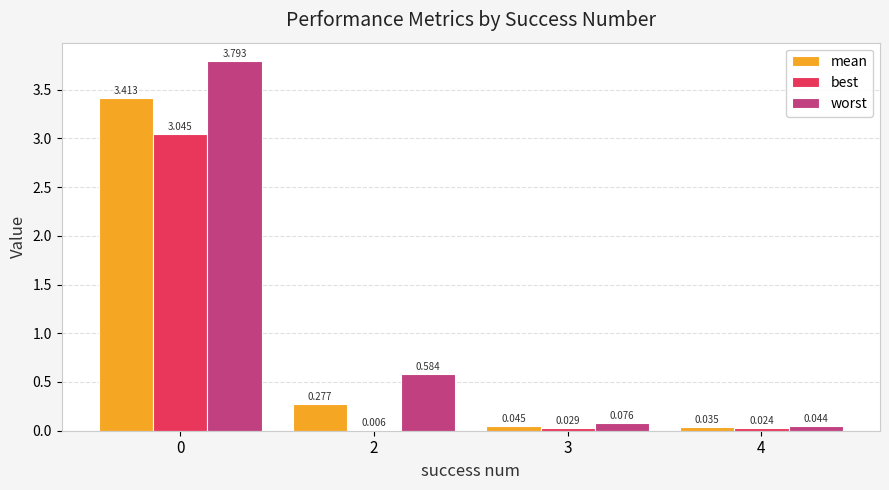

Between 0 and 2, which series saw the biggest shift?

worst